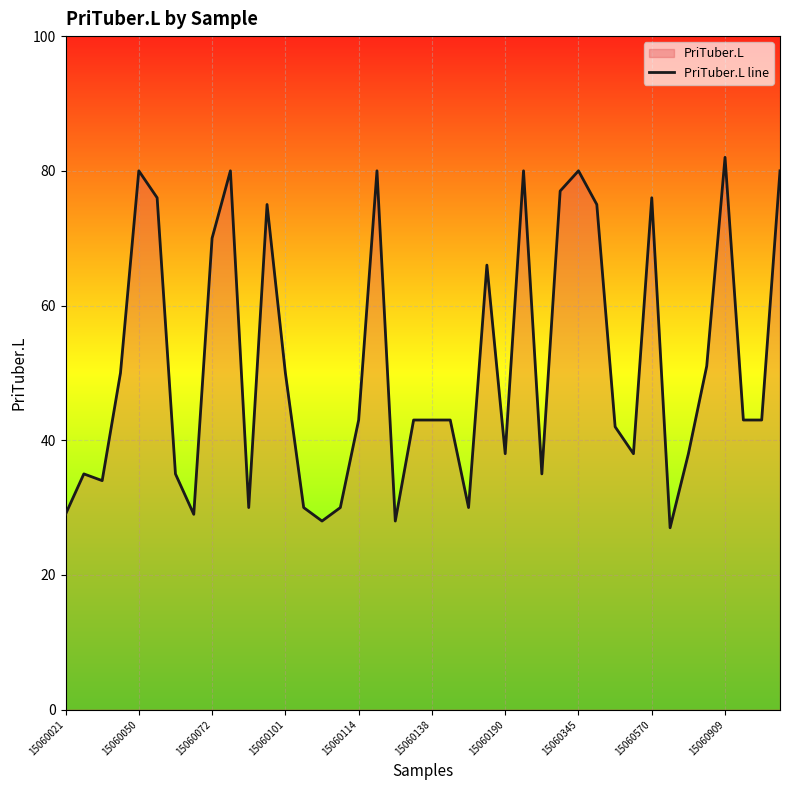

Which category has the lowest value across all series?

33